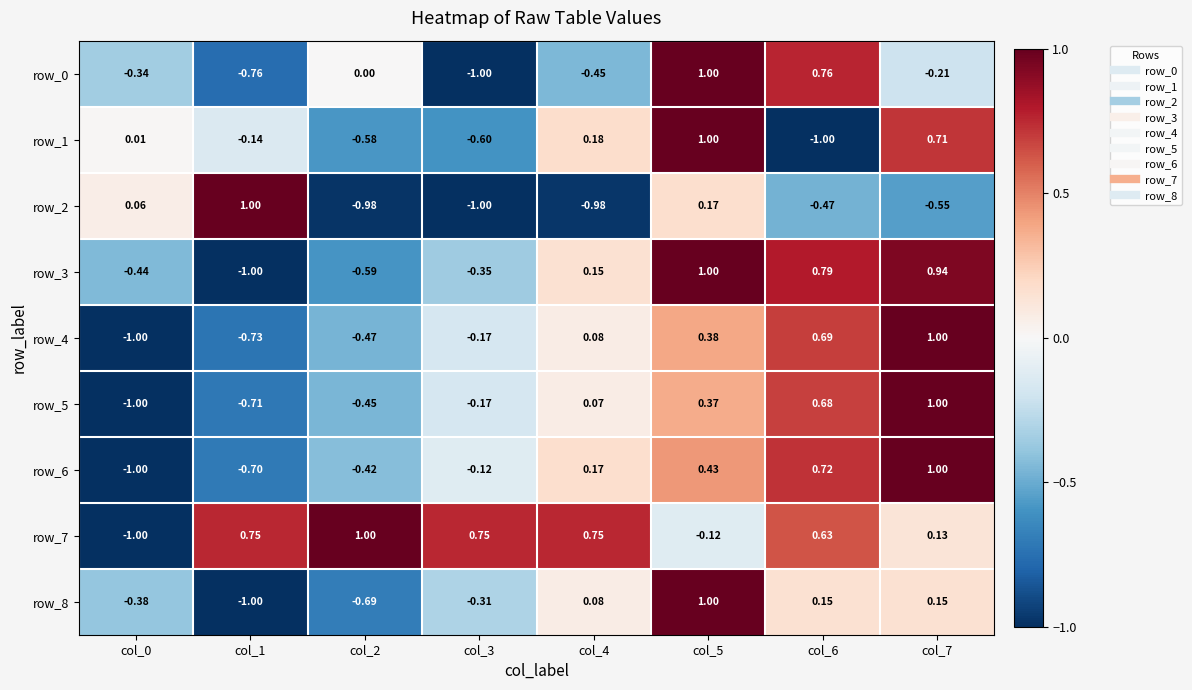

What is the highest value of the row_3 series?

1.0